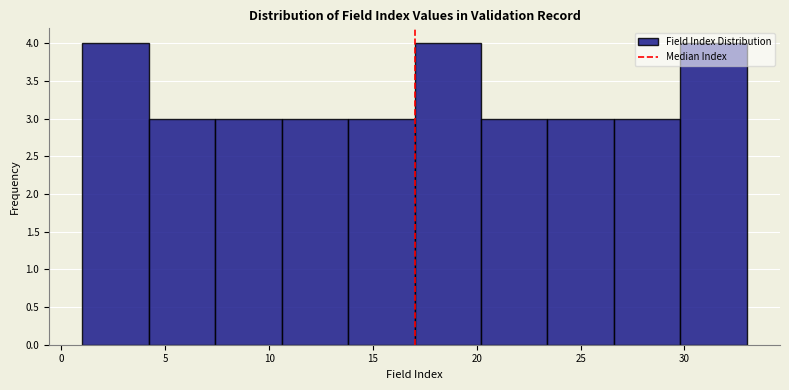

What is the height of the bar covering 13.8 to 17.0 on the x-axis? Neither the bar edges nor the heights are printed on the chart, so give them approximately, as read against the axes.

3